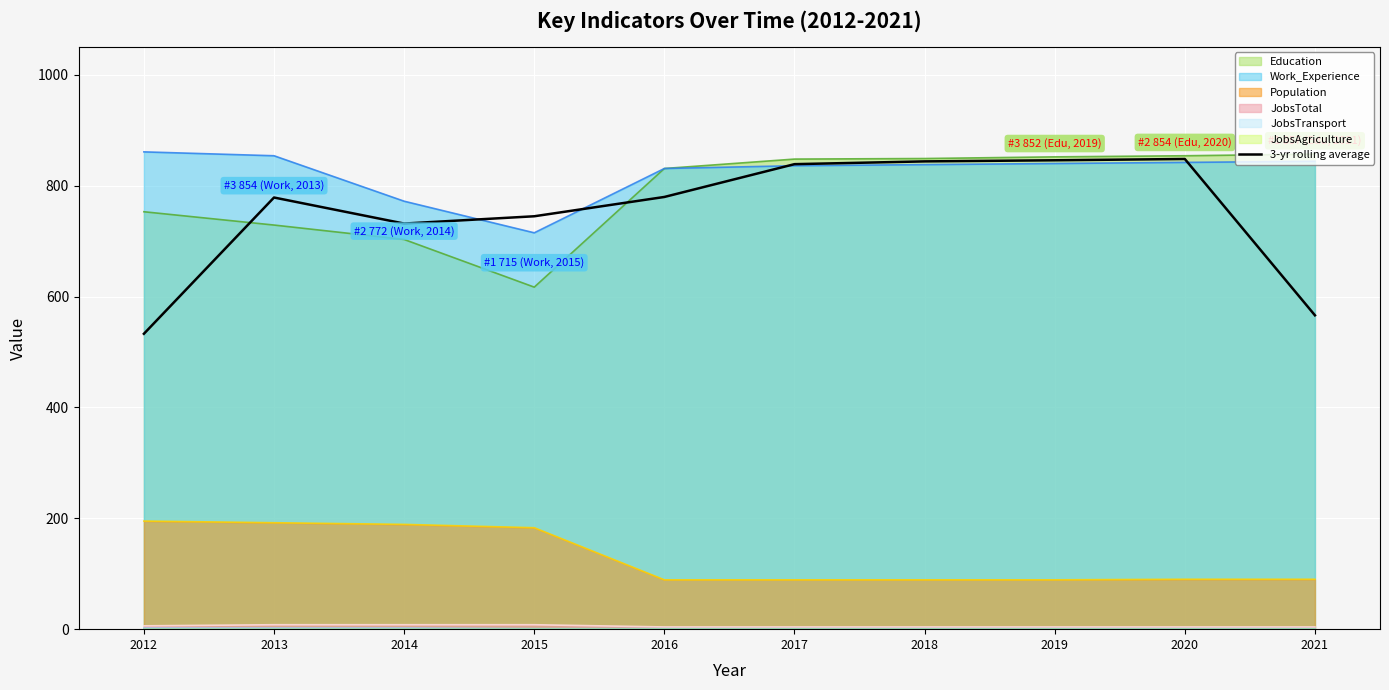

What is the highest value of the Education series?

857.0